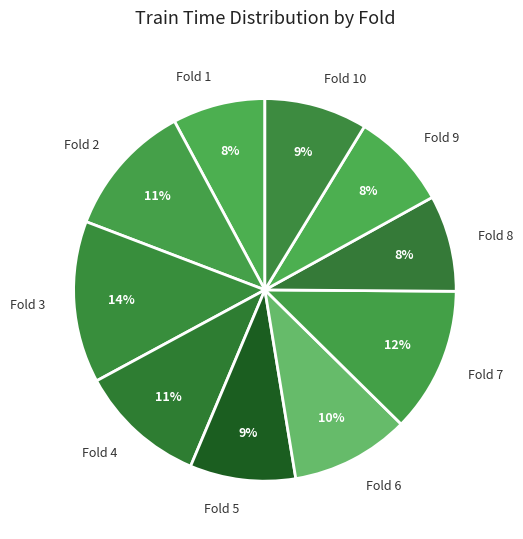

To the nearest percent, what is the average slice percentage?

10%